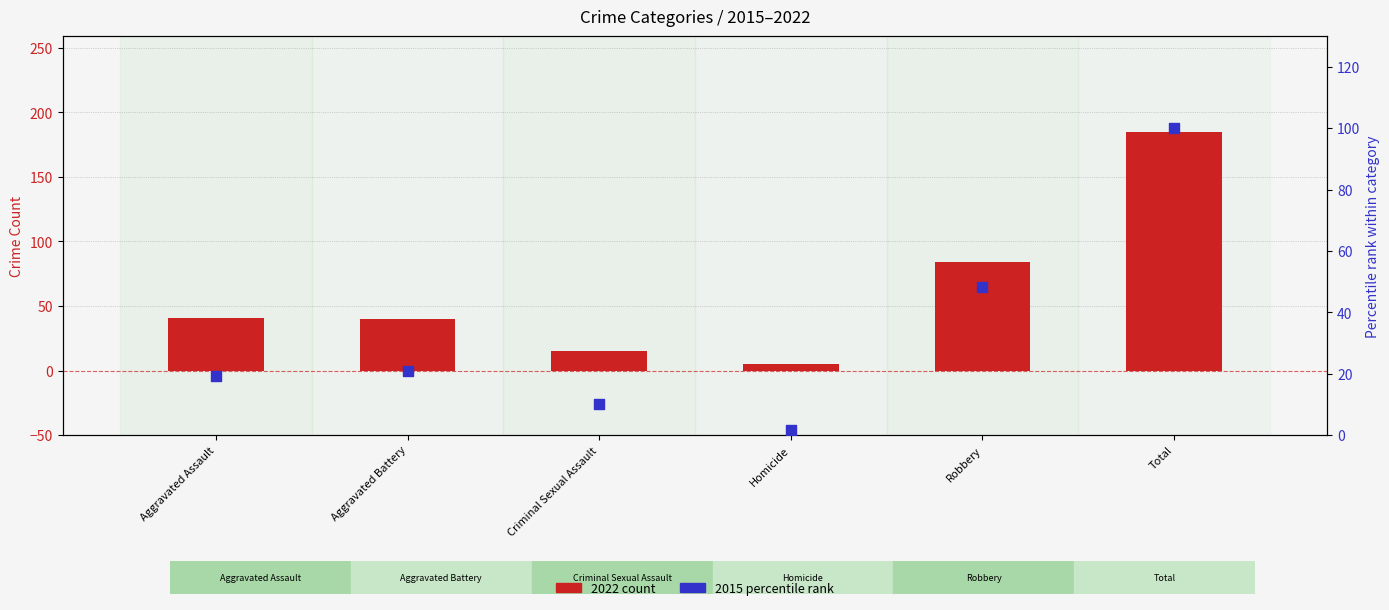

Which series reaches the maximum Y coordinate?

2022 count